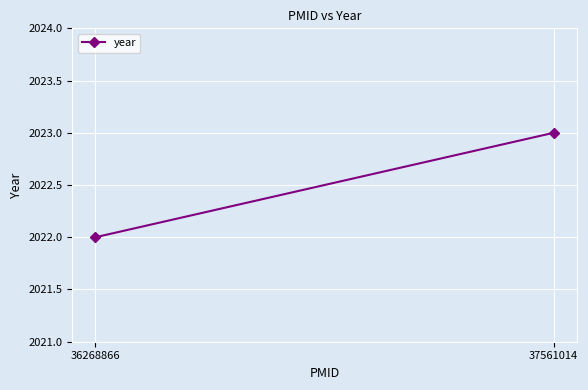

Rank the categories by value from highest to lowest.

37561014, 36268866